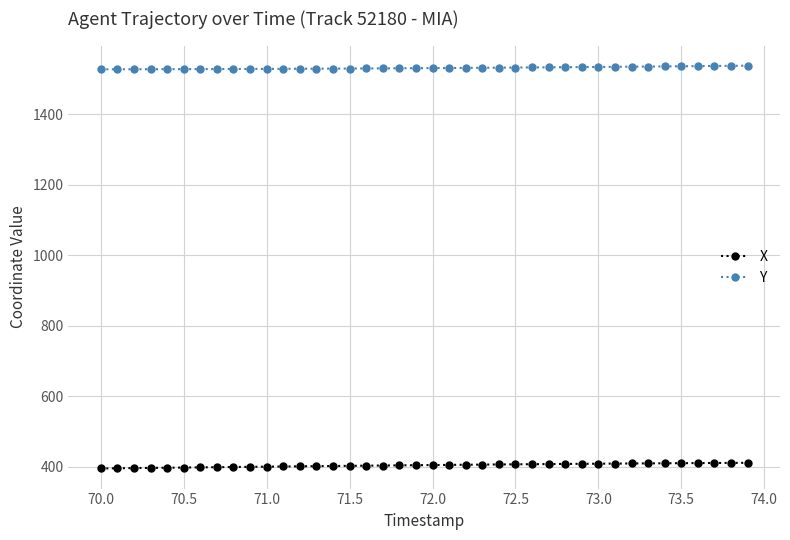

At how many categories does at least one series exceed 749?

40